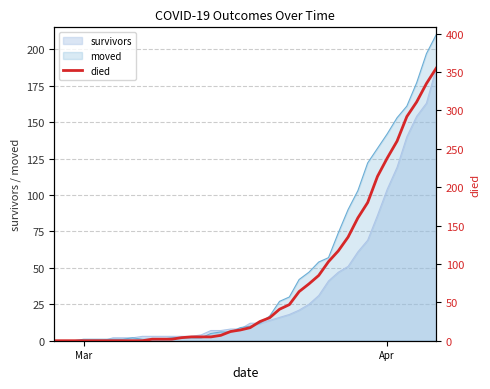

What is the maximum value for moved?

210